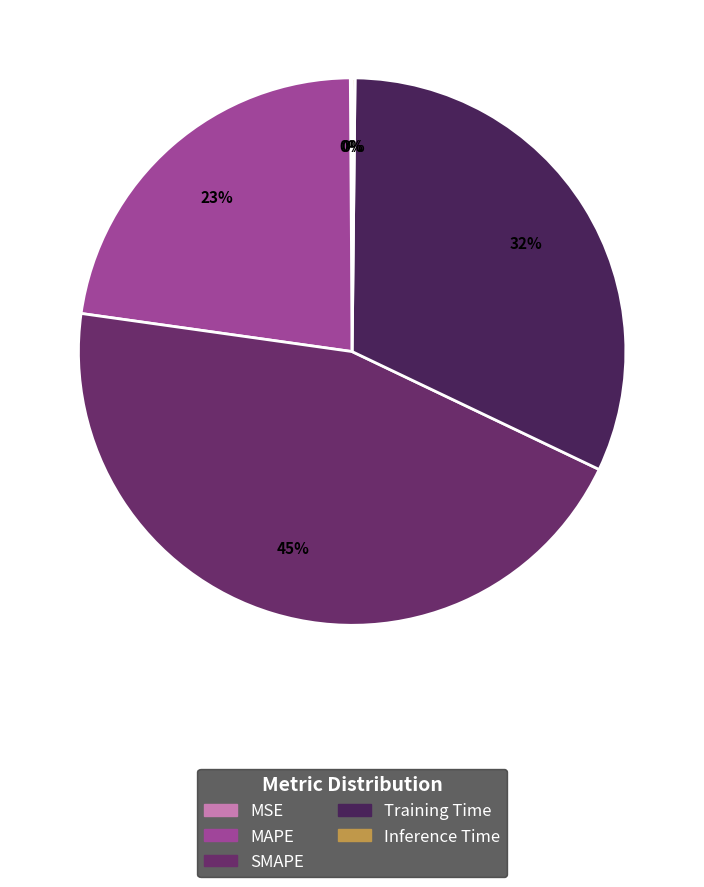

How many slices are in this pie chart?

5